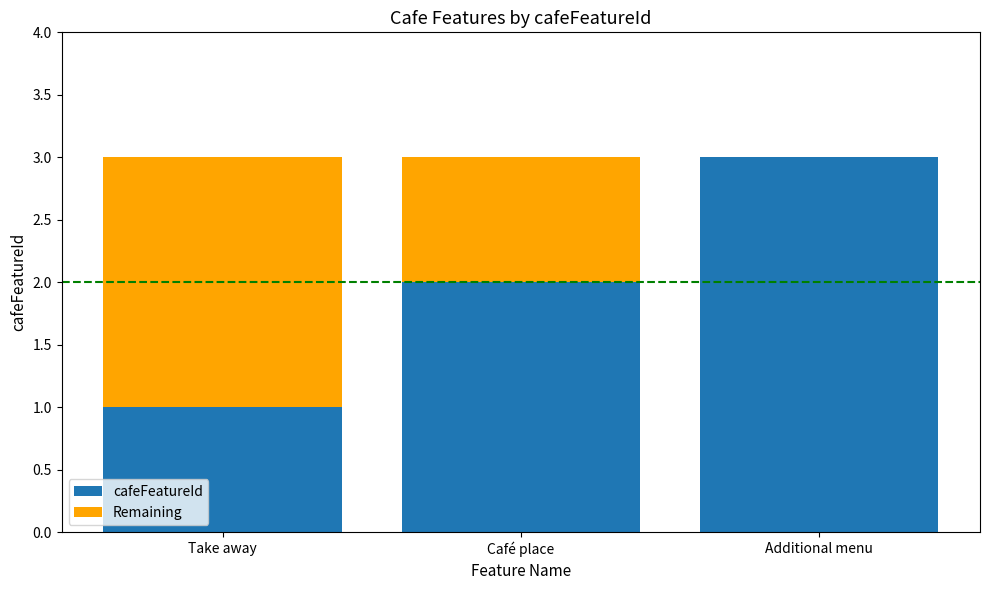

Reading left to right, transcribe the values for cafeFeatureId.

Take away=1	Café place=2	Additional menu=3